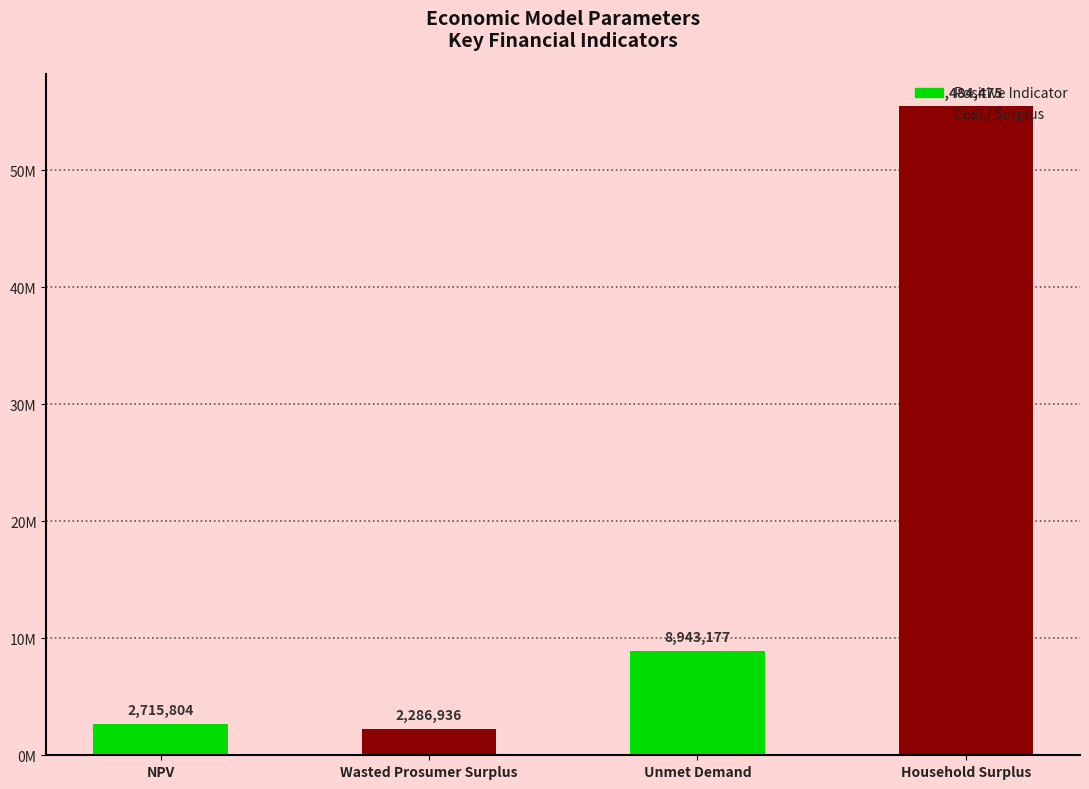

Approximately how many times larger is the value at Wasted Prosumer Surplus compared to NPV?

0.8